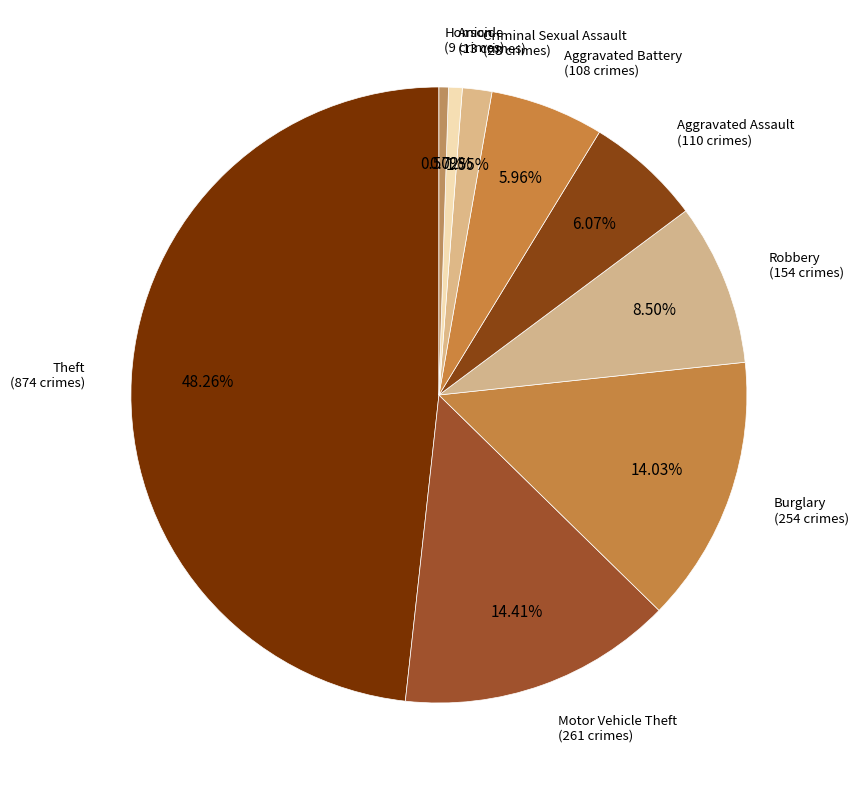

Which category has the biggest portion of the pie?

Theft